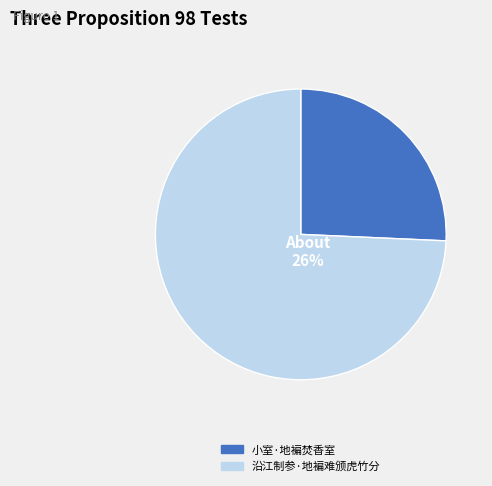

Is 沿江制参·地褊难颁虎竹分 the majority of the pie?

Yes